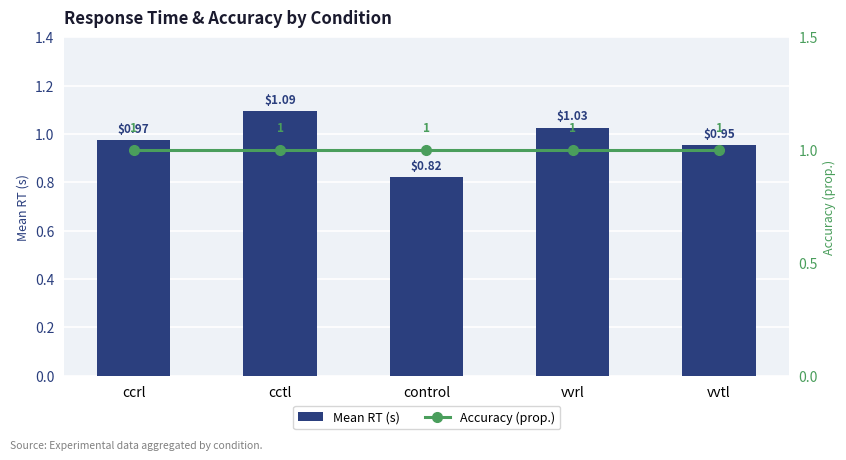

Reading left to right, transcribe all the data shown in this chart.

Mean RT (s): 1.0	1.1	0.8	1.0	1.0
Accuracy (prop.): 1.0	1.0	1.0	1.0	1.0